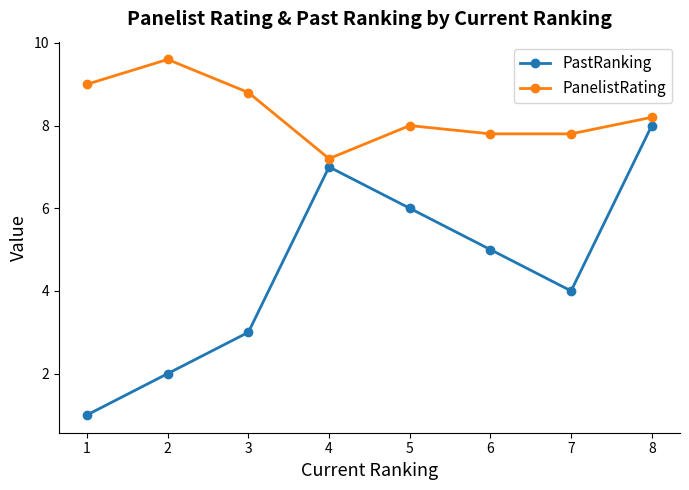

Which series has the widest spread of values?

PastRanking